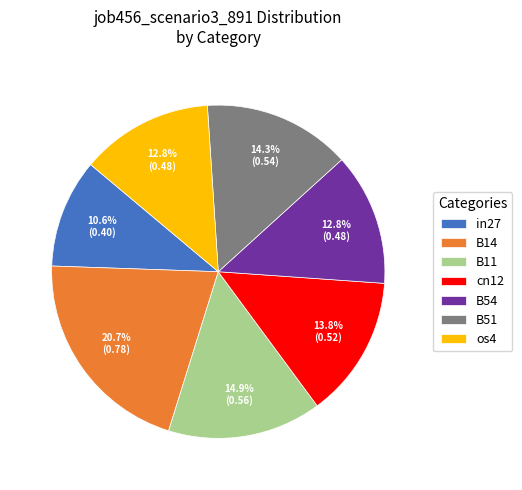

To the nearest percent, what is the average slice percentage?

14%